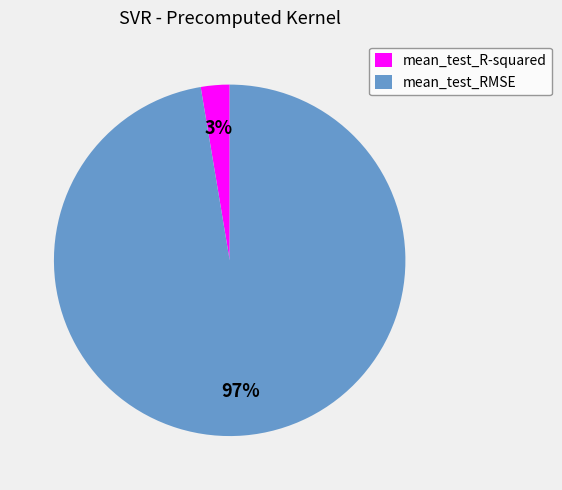

Which slice is the smallest?

mean_test_R-squared